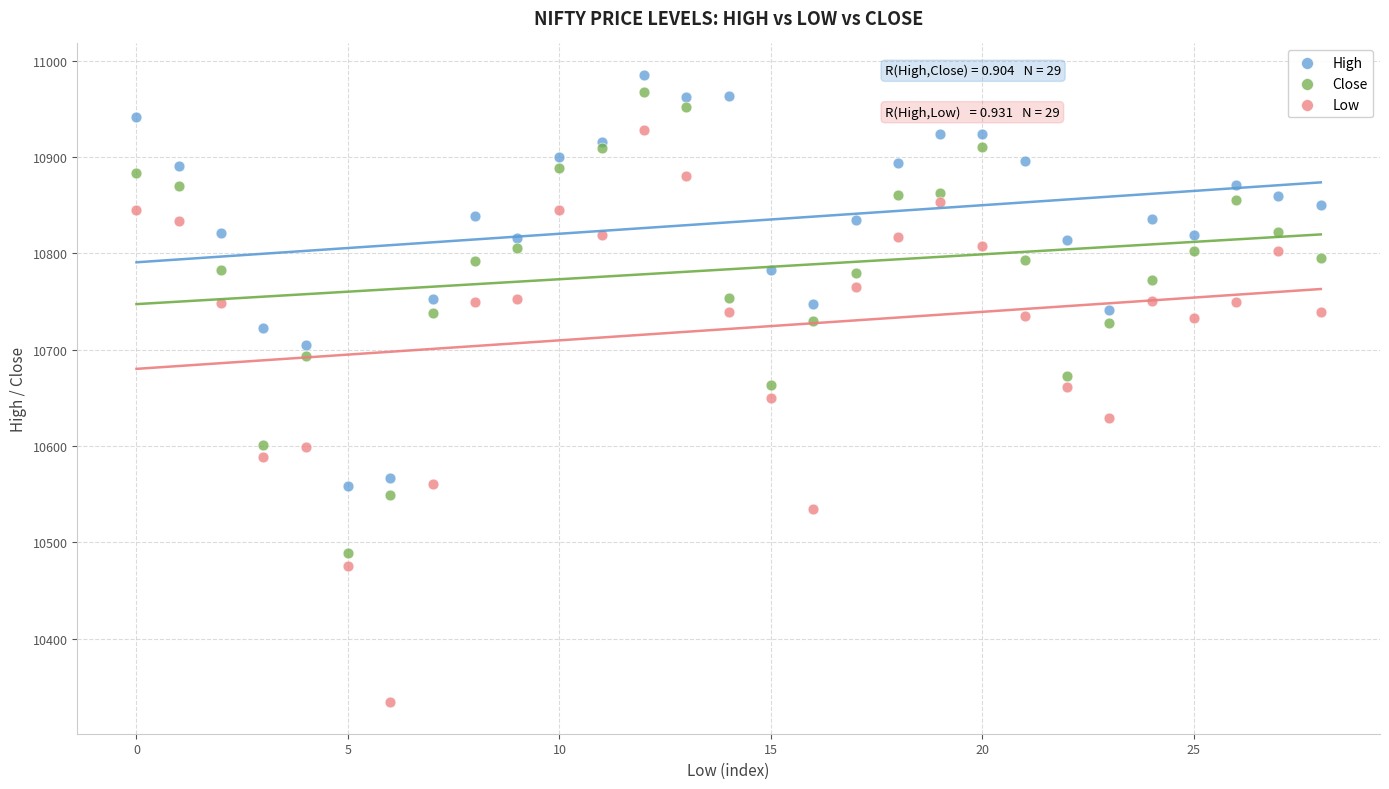

Which series reaches the minimum Y coordinate?

Low